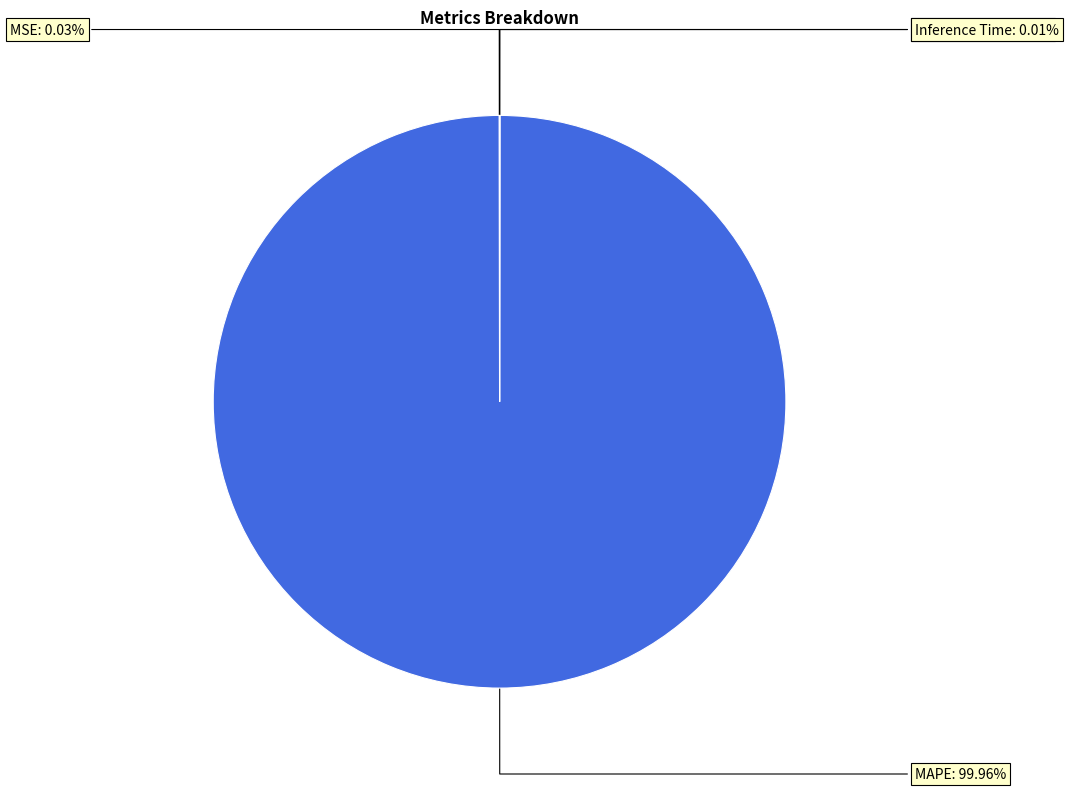

What is the largest slice in the pie chart?

MAPE